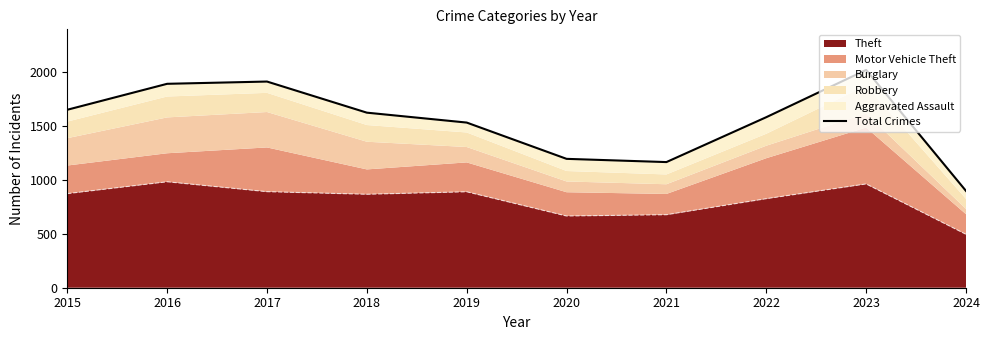

Between 2017 and 2021, which is larger?

2017